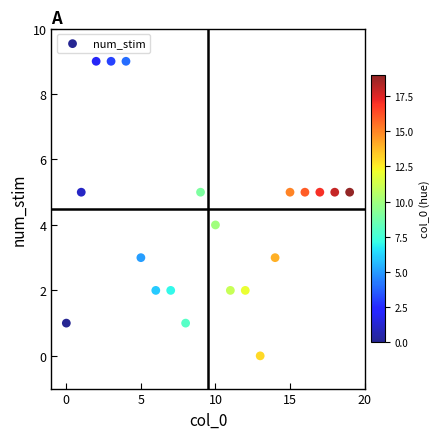

What is the range of Y values (max minus min)?

9